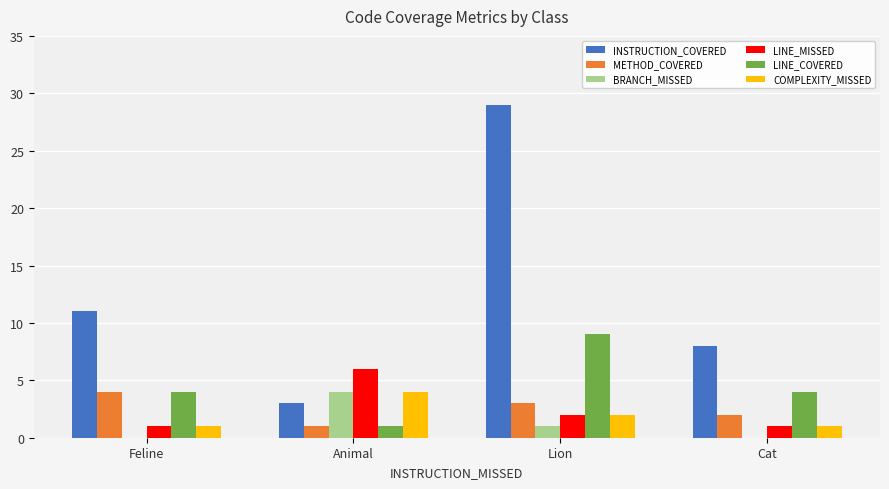

Which series has the largest total across all categories?

INSTRUCTION_COVERED